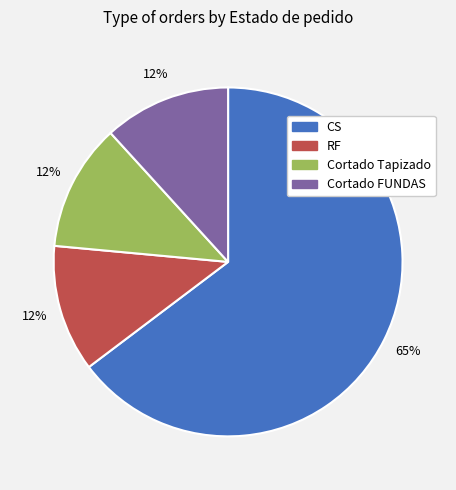

Does any single category account for the majority?

Yes